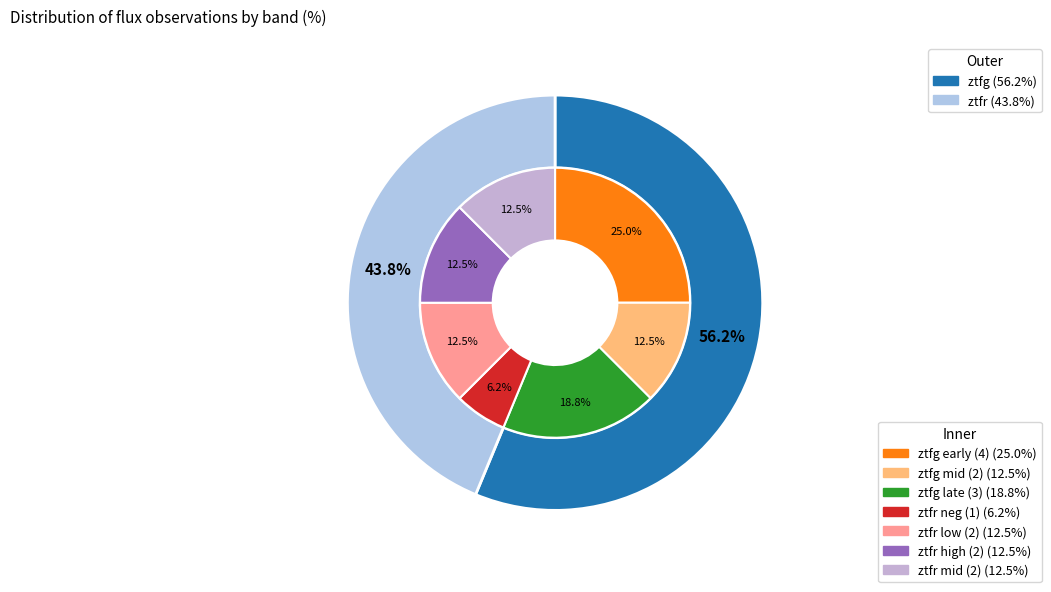

Which slice is the smallest?

ztfr